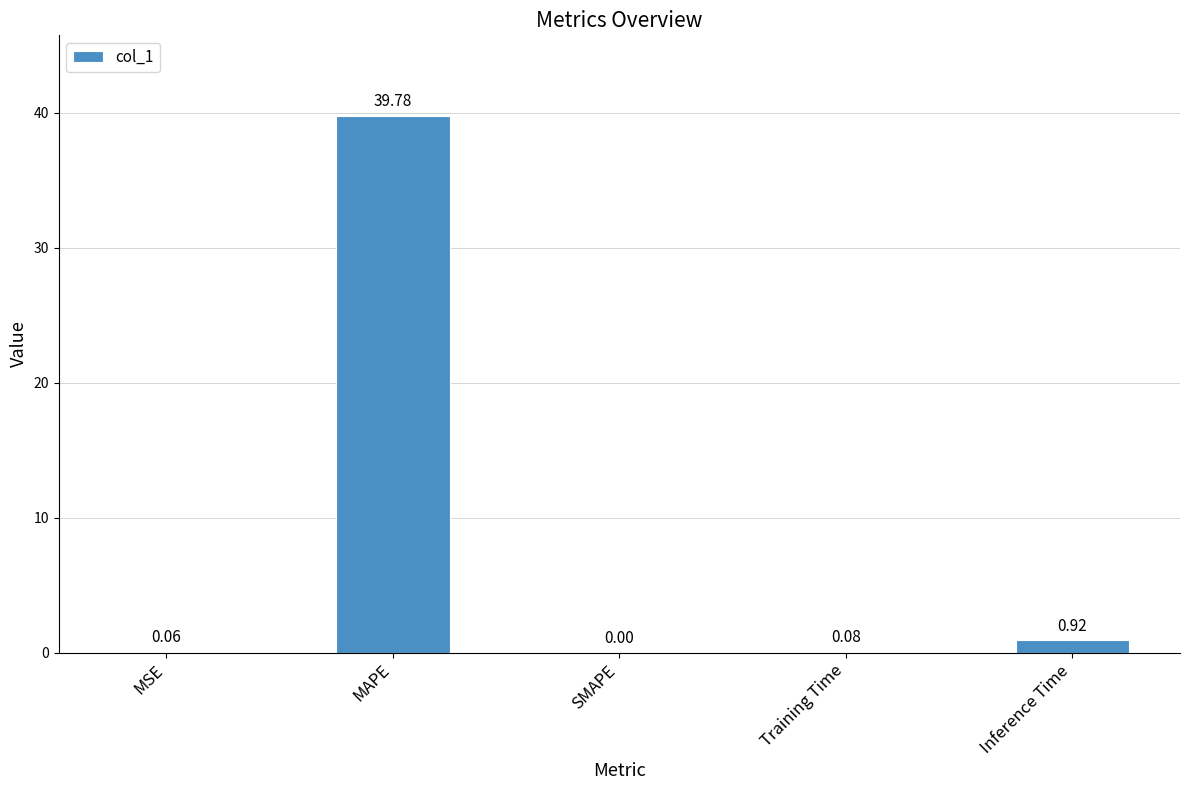

Which has a higher value, Training Time or SMAPE?

Training Time